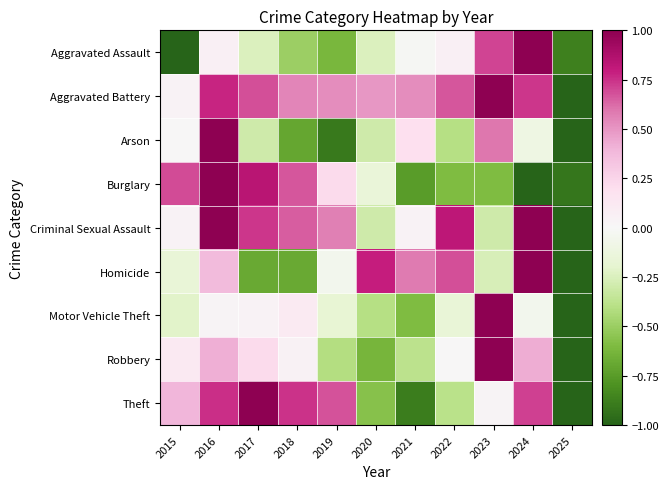

At which category is the sum across all series the highest?

2016